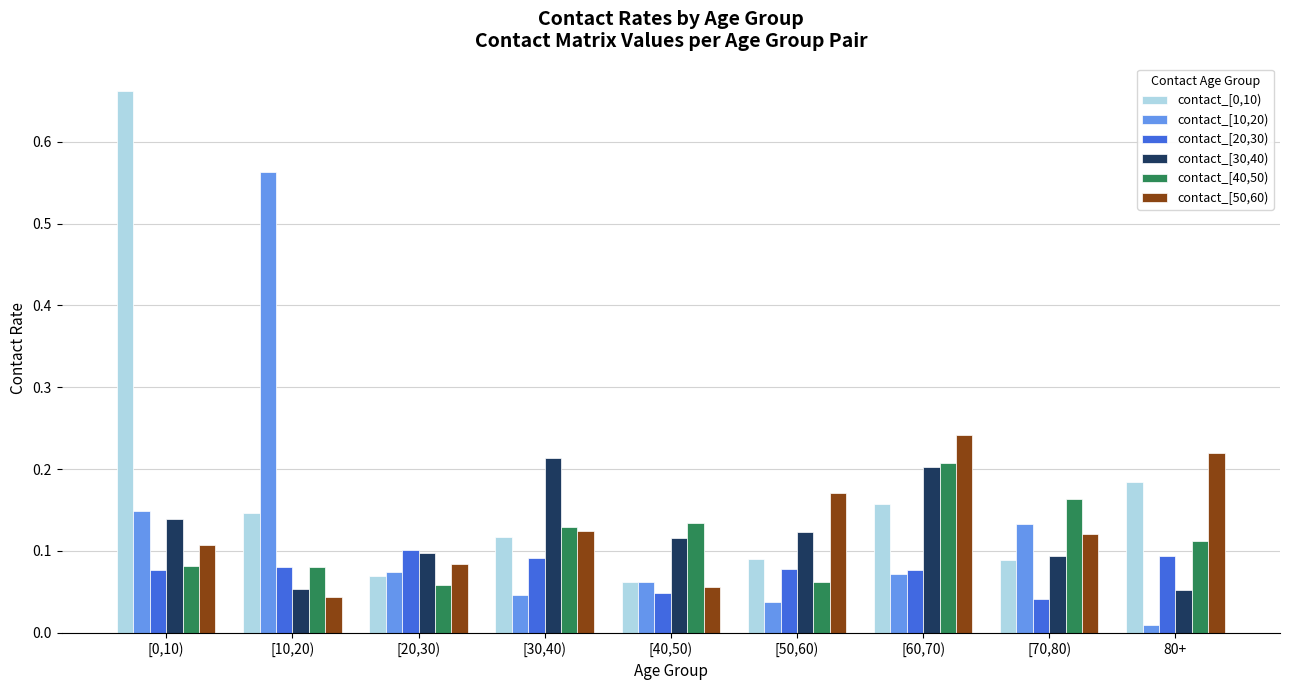

Count the contact_[40,50) values in the range 0 to 1.

9